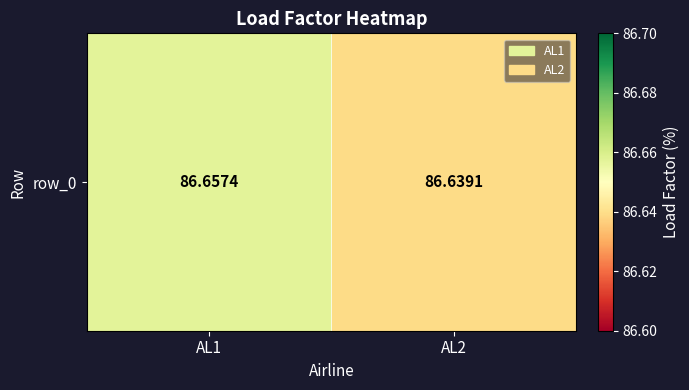

The chart shows a value of 120.0 at AL1. True or false?

False